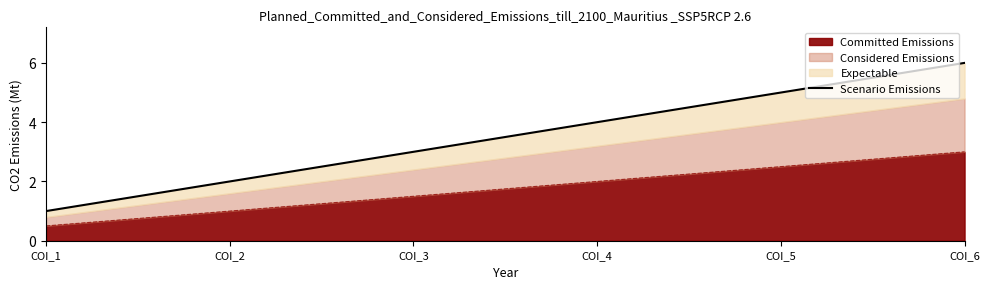

What value does the data have at COI_6?

6